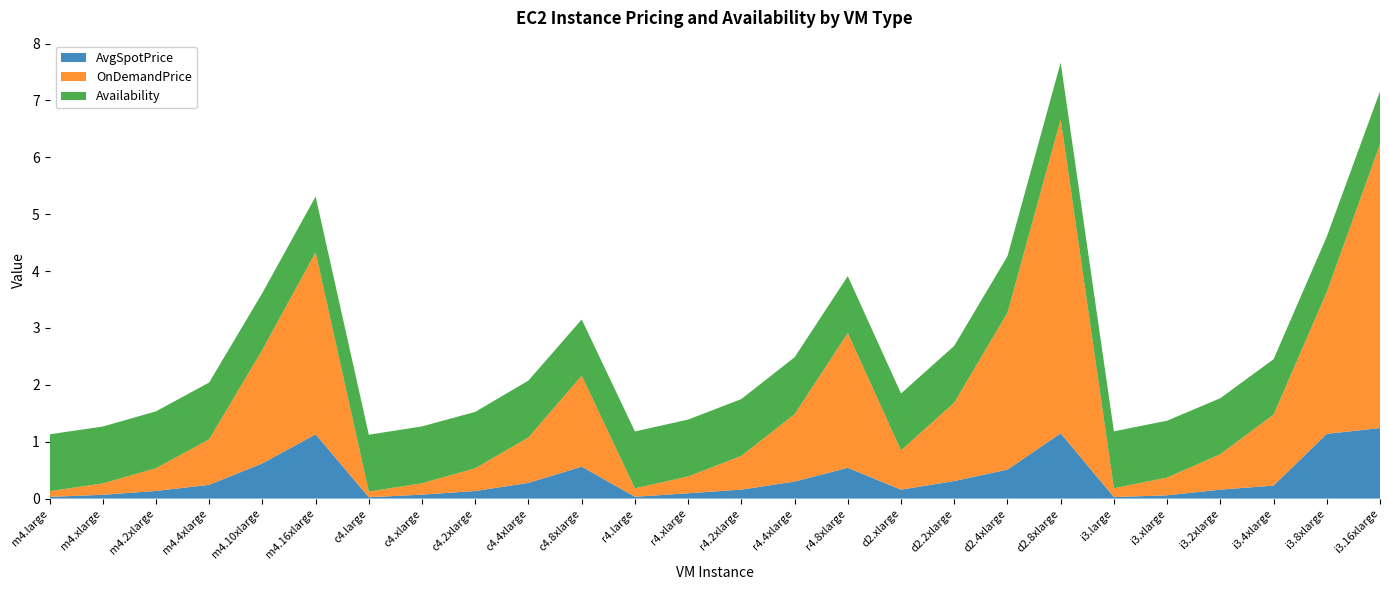

Reading left to right, what are all the values shown in this chart?

AvgSpotPrice: m4.large=0.0	m4.xlarge=0.1	m4.2xlarge=0.1	m4.4xlarge=0.2	m4.10xlarge=0.6	m4.16xlarge=1.1	c4.large=0.0	c4.xlarge=0.1	c4.2xlarge=0.1	c4.4xlarge=0.3	c4.8xlarge=0.6	r4.large=0.0	r4.xlarge=0.1	r4.2xlarge=0.2	r4.4xlarge=0.3	r4.8xlarge=0.5	d2.xlarge=0.2	d2.2xlarge=0.3	d2.4xlarge=0.5	d2.8xlarge=1.1	i3.large=0.0	i3.xlarge=0.1	i3.2xlarge=0.2	i3.4xlarge=0.2	i3.8xlarge=1.1	i3.16xlarge=1.2
OnDemandPrice: m4.large=0.1	m4.xlarge=0.2	m4.2xlarge=0.4	m4.4xlarge=0.8	m4.10xlarge=2.0	m4.16xlarge=3.2	c4.large=0.1	c4.xlarge=0.2	c4.2xlarge=0.4	c4.4xlarge=0.8	c4.8xlarge=1.6	r4.large=0.1	r4.xlarge=0.3	r4.2xlarge=0.6	r4.4xlarge=1.2	r4.8xlarge=2.4	d2.xlarge=0.7	d2.2xlarge=1.4	d2.4xlarge=2.8	d2.8xlarge=5.5	i3.large=0.2	i3.xlarge=0.3	i3.2xlarge=0.6	i3.4xlarge=1.2	i3.8xlarge=2.5	i3.16xlarge=5.0
Availability: m4.large=1.0	m4.xlarge=1.0	m4.2xlarge=1.0	m4.4xlarge=1.0	m4.10xlarge=1.0	m4.16xlarge=1.0	c4.large=1.0	c4.xlarge=1.0	c4.2xlarge=1.0	c4.4xlarge=1.0	c4.8xlarge=1.0	r4.large=1.0	r4.xlarge=1.0	r4.2xlarge=1.0	r4.4xlarge=1.0	r4.8xlarge=1.0	d2.xlarge=1.0	d2.2xlarge=1.0	d2.4xlarge=1.0	d2.8xlarge=1.0	i3.large=1.0	i3.xlarge=1.0	i3.2xlarge=1.0	i3.4xlarge=1.0	i3.8xlarge=1.0	i3.16xlarge=0.9